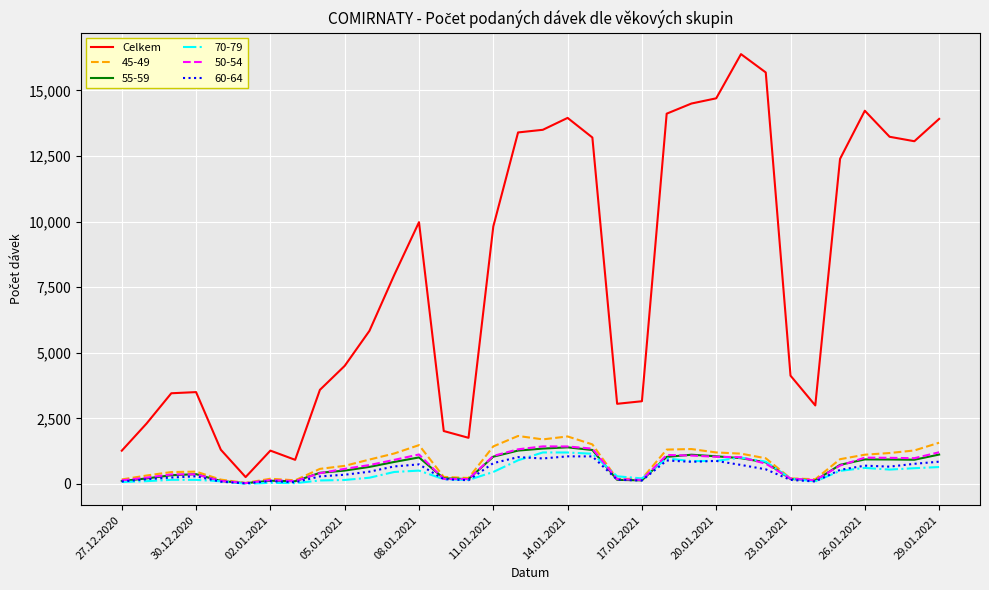

What is the greatest value displayed?

16384